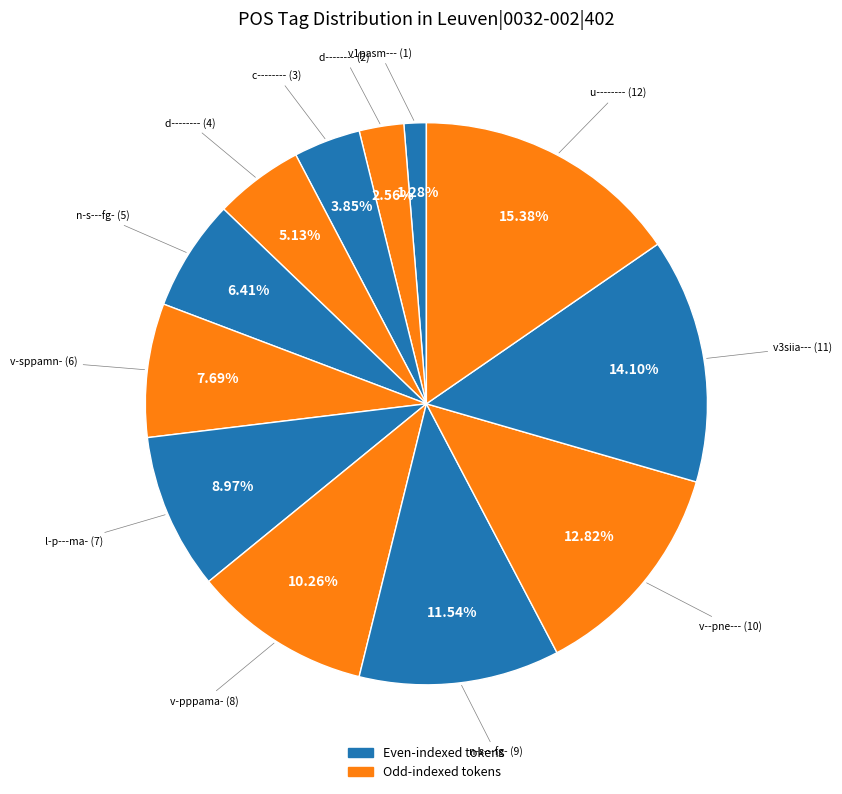

Count the number of slices in the pie.

12